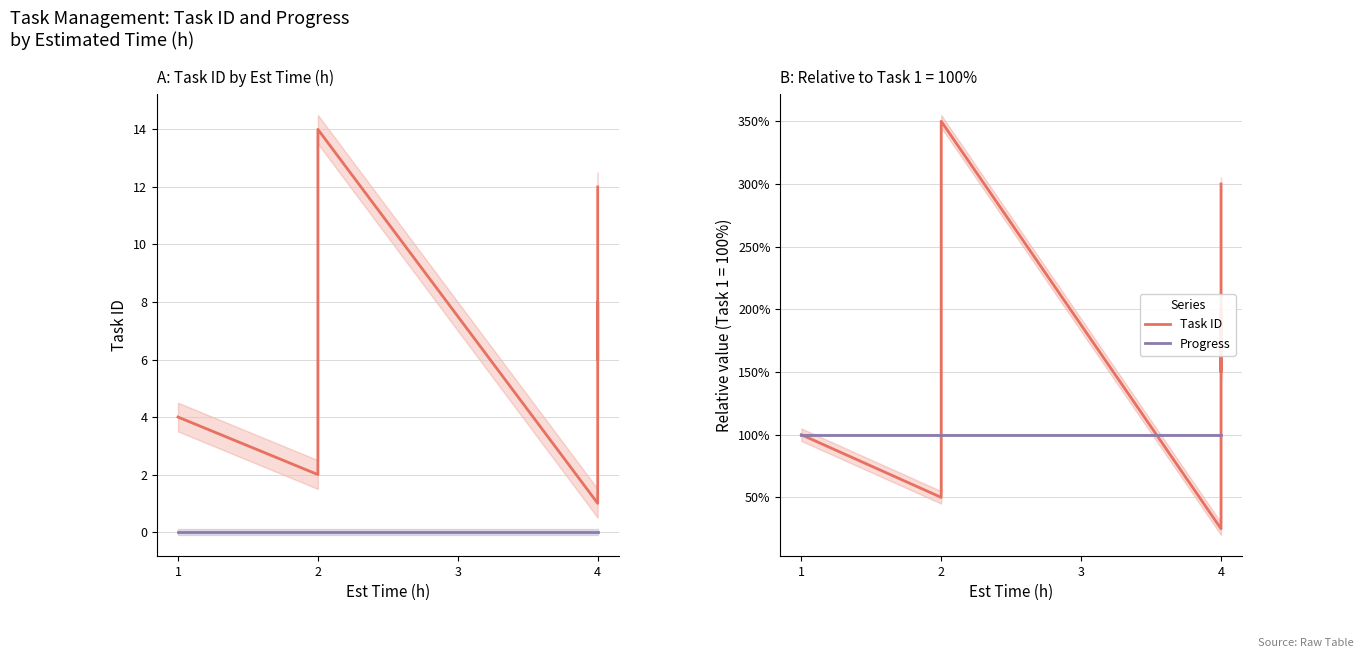

The Progress series shows 52 at 1. True or false?

False